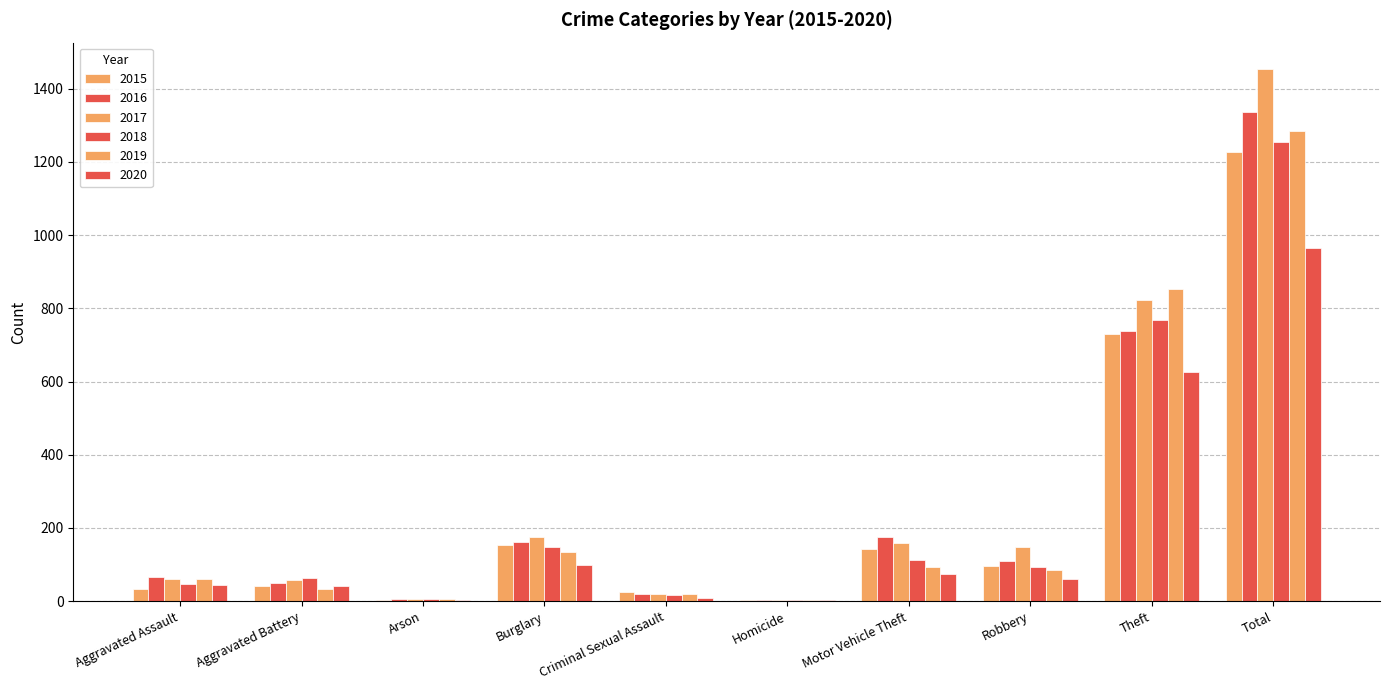

Which category has the lowest value across all series?

Homicide